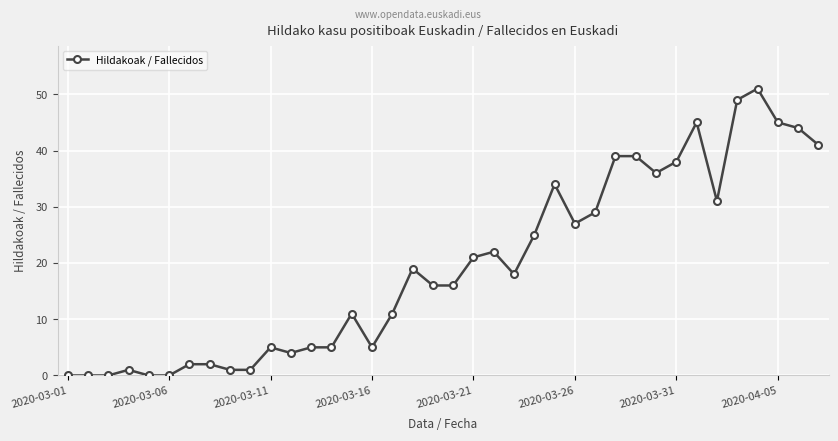

What is the maximum value shown in the chart?

51